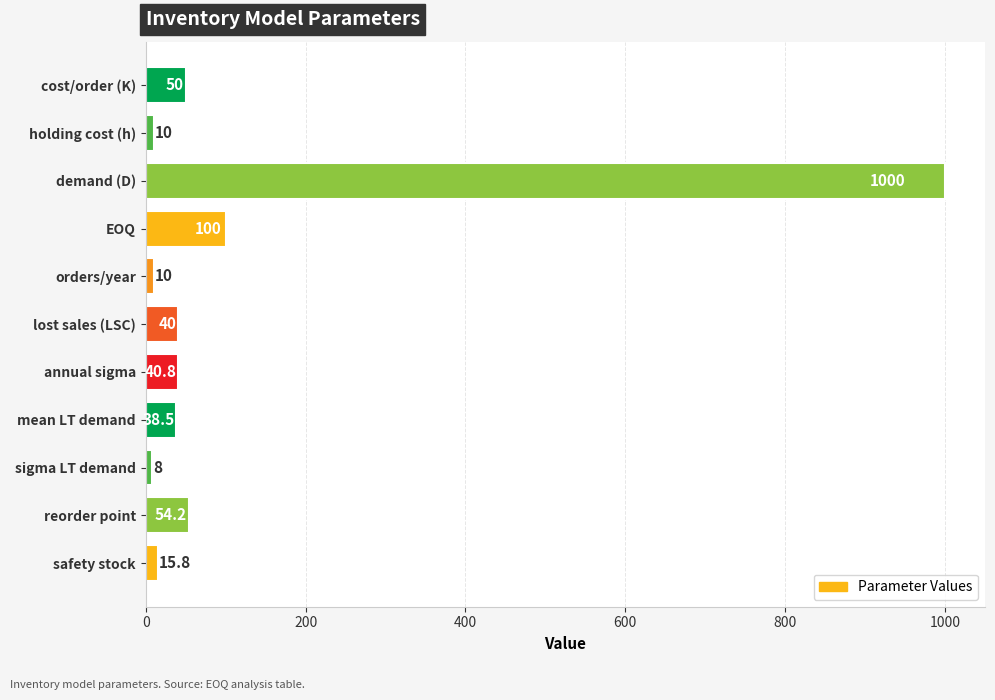

Reading top to bottom, transcribe all the data shown in this chart.

50.0	10.0	1000.0	100.0	10.0	40.0	40.8	38.5	8.0	54.2	15.8